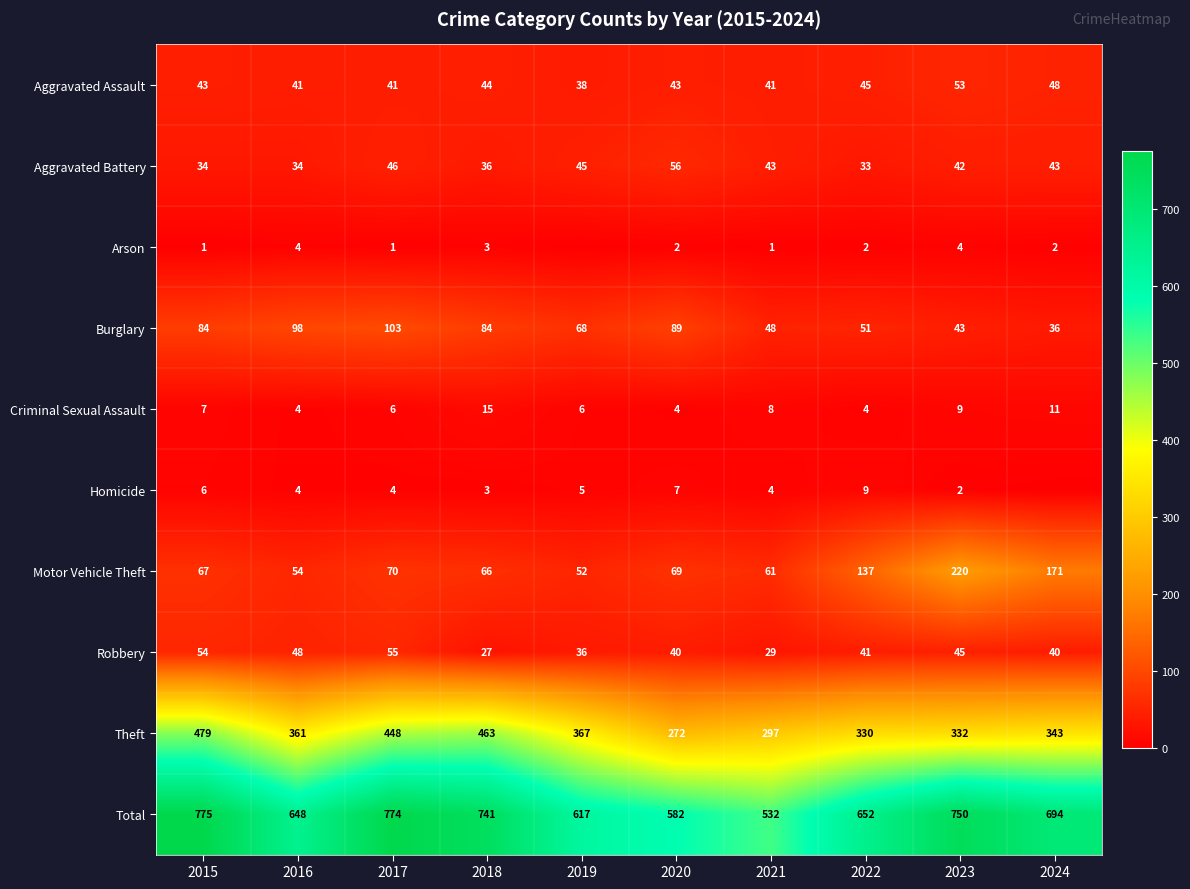

Is the value of Criminal Sexual Assault at 2017 greater than the value of Burglary at 2017?

No